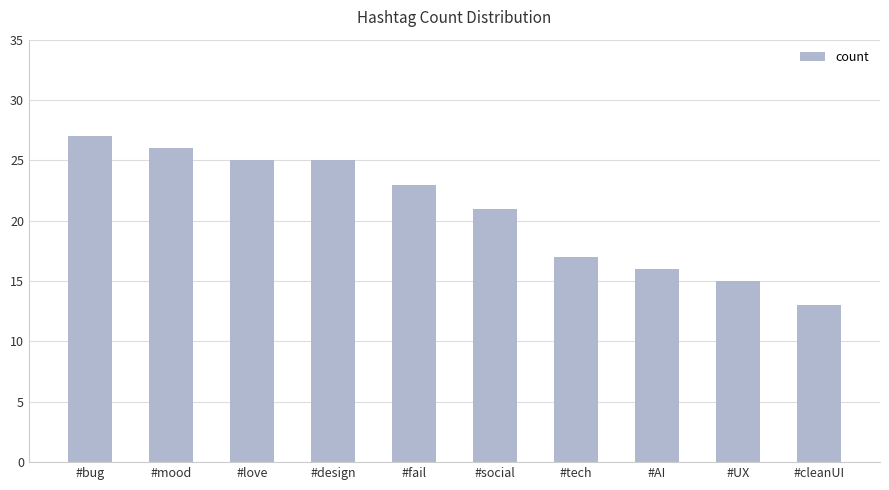

Where does the data first go above 23?

#bug